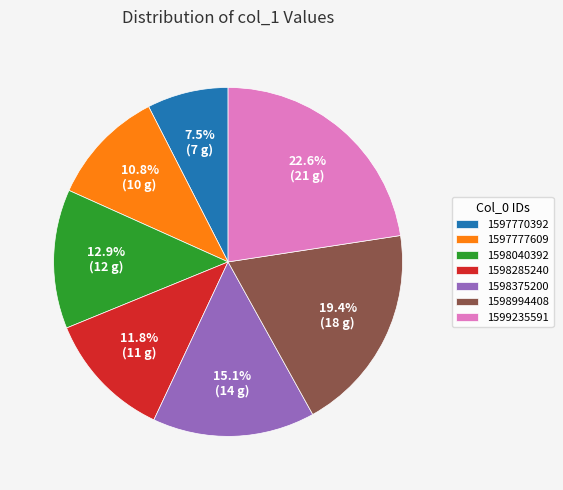

Is it true that 1597777609 is 11% of the pie?

True